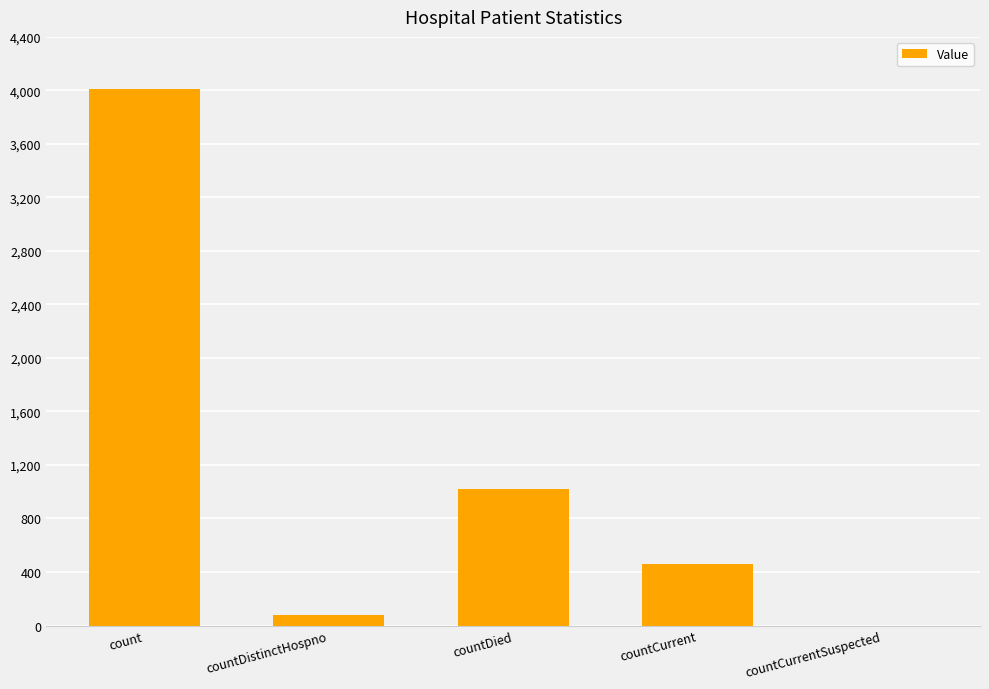

Reading left to right, transcribe all the data shown in this chart.

4008	75	1022	462	0